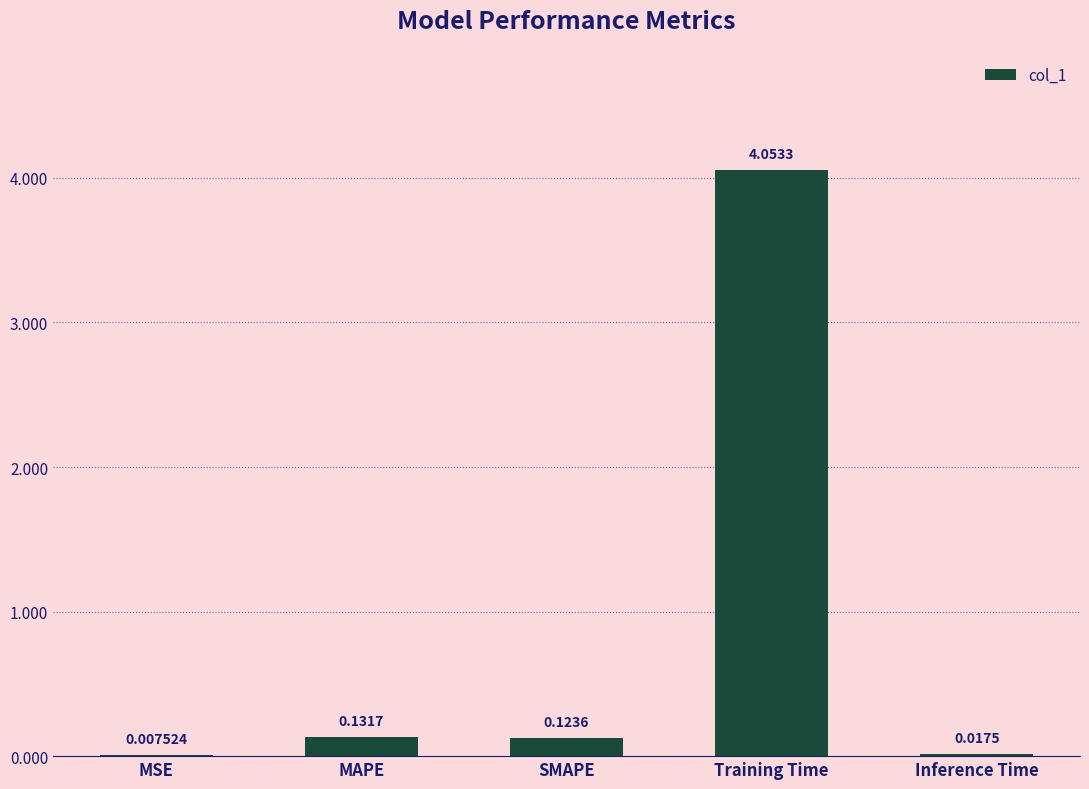

What is the sum of all values?

4.3